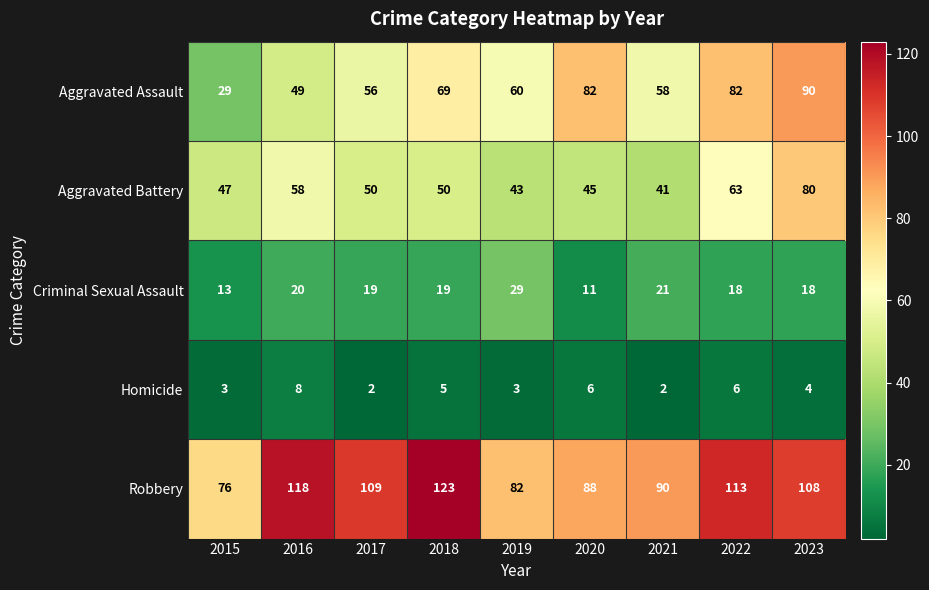

What is the difference between the maximum and minimum values in the Aggravated Battery series?

39